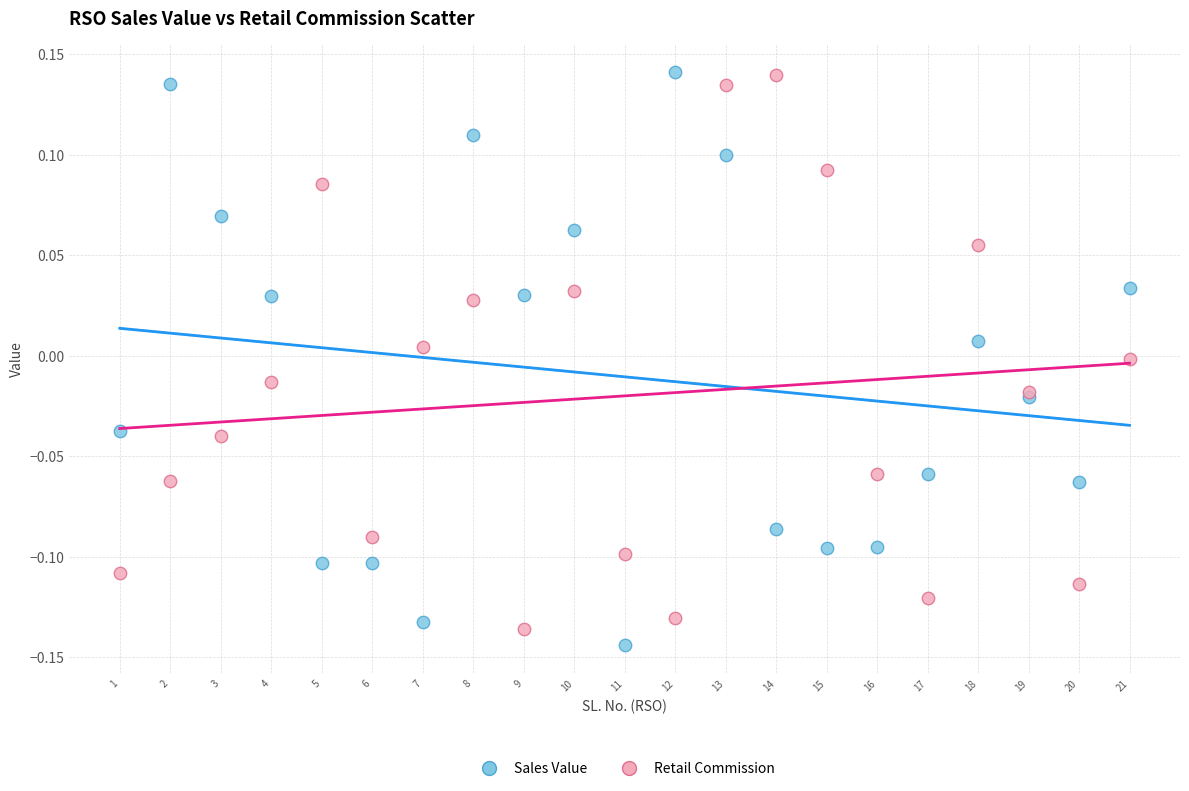

What are all the series names shown in the legend?

Sales Value, Retail Commission